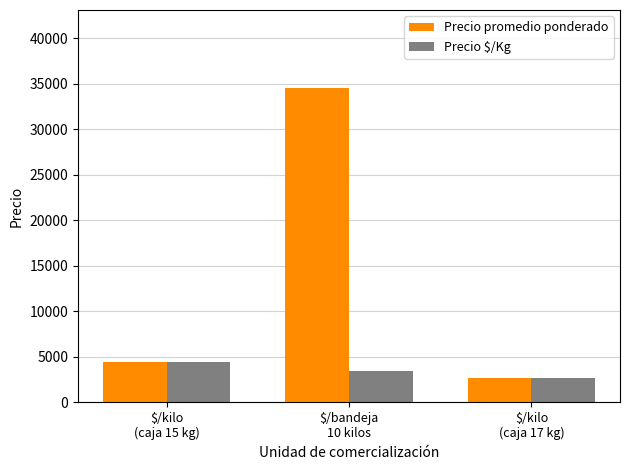

What is the minimum value shown in the chart?

2666